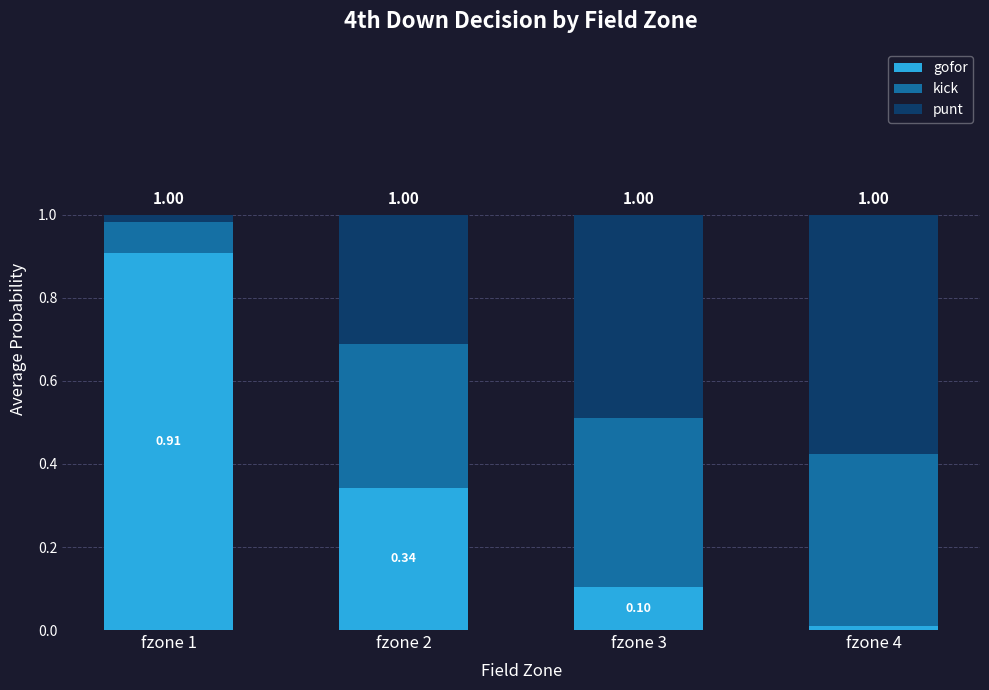

The value of punt at fzone 2 is 0.3. True or false?

True